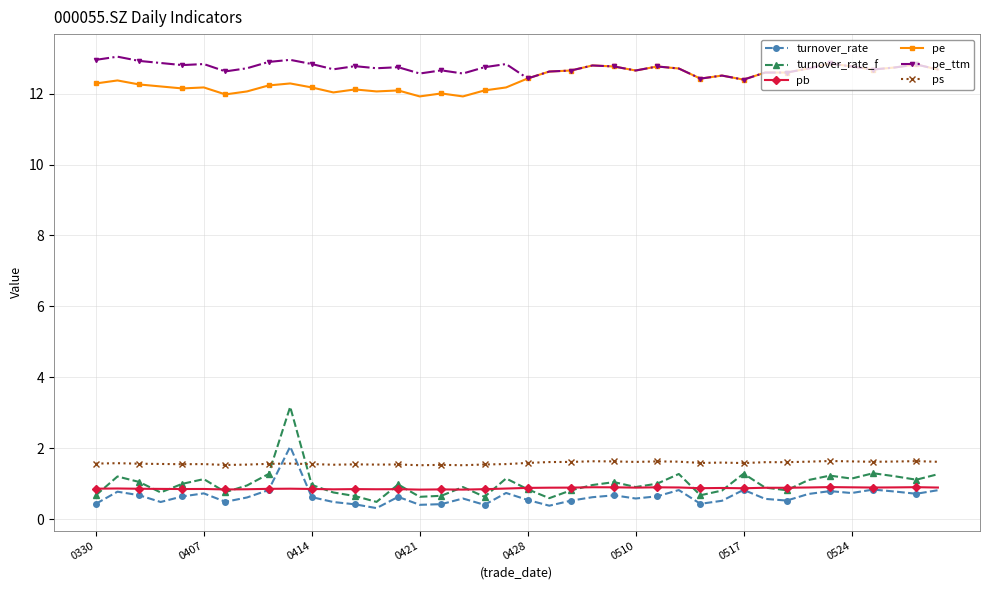

What is the value of the pe_ttm point at the 37th from the left?

12.7